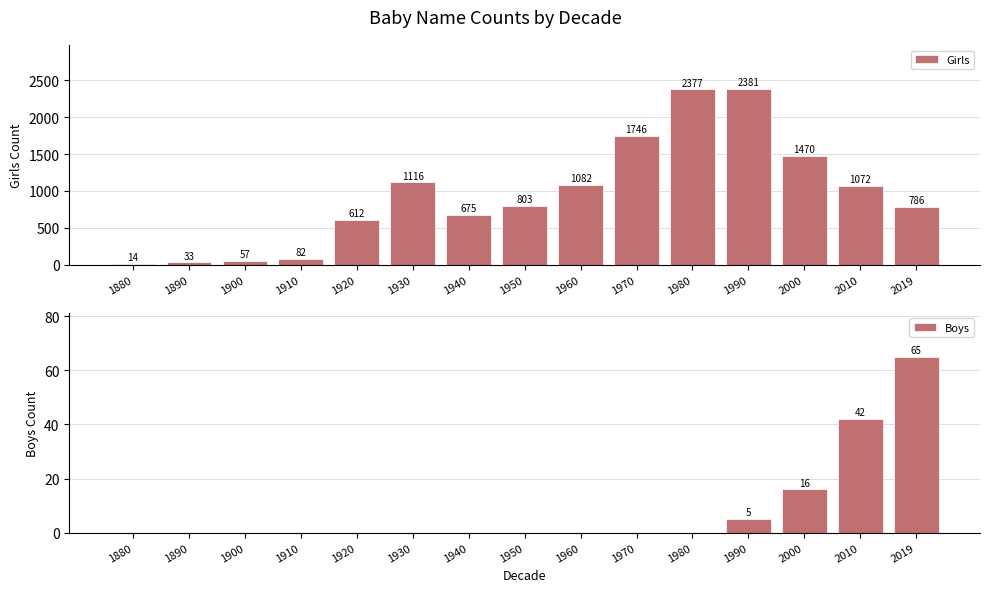

Which label corresponds to the largest value in the chart?

1990